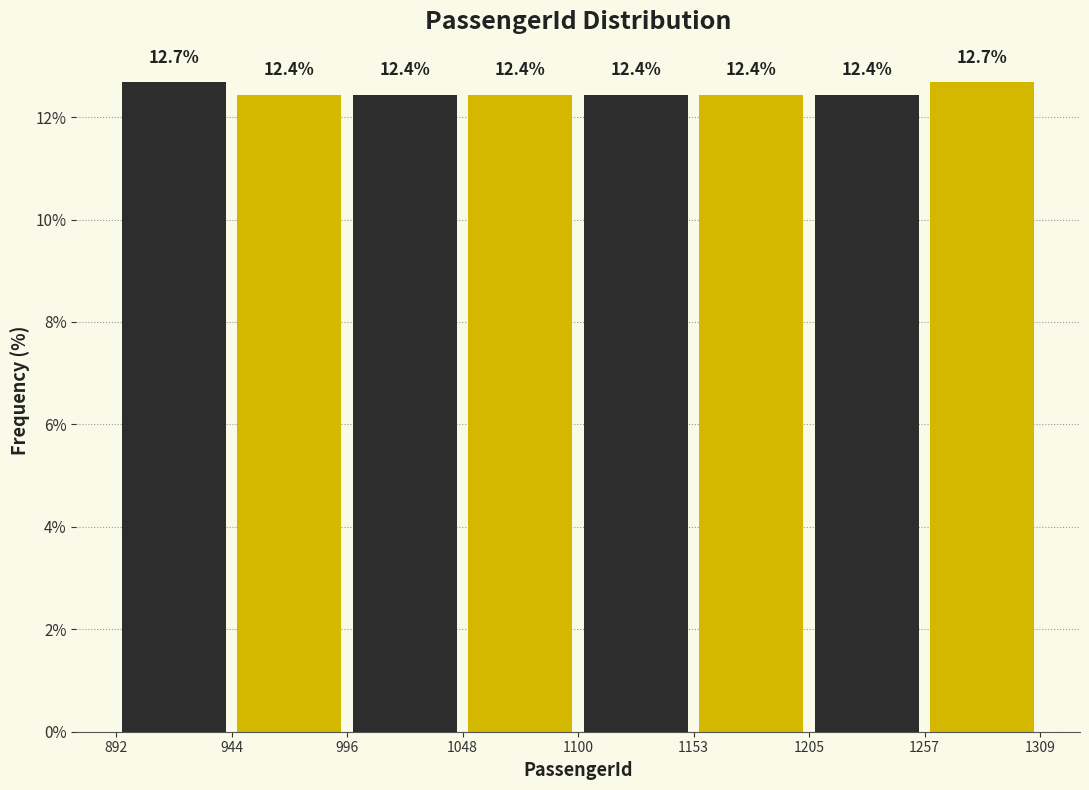

Reading left to right, transcribe this chart: for each bar, give the range it covers on the x-axis and its height.

892 to 944: 12.7
944 to 996: 12.4
996 to 1048: 12.4
1048 to 1100: 12.4
1100 to 1153: 12.4
1153 to 1205: 12.4
1205 to 1257: 12.4
1257 to 1309: 12.7